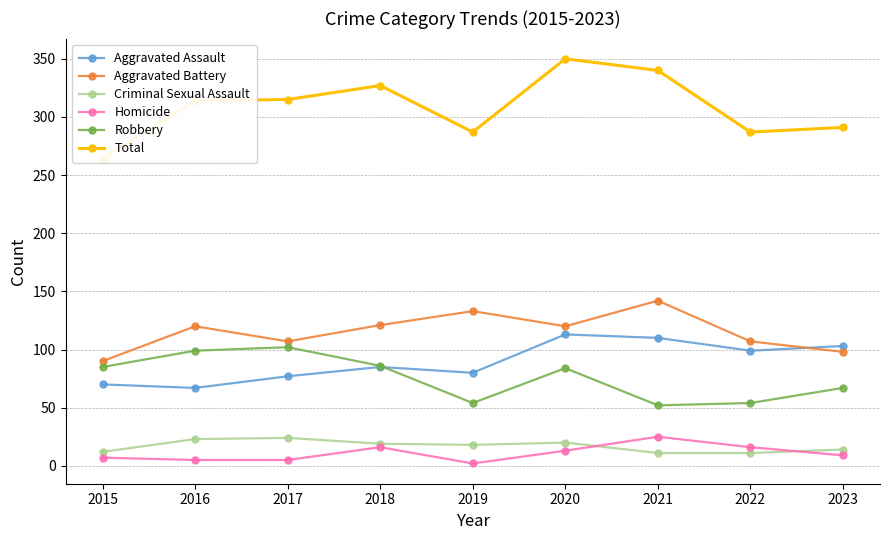

Reading left to right, extract all data points from this chart.

Aggravated Assault: 2015=70	2016=67	2017=77	2018=85	2019=80	2020=113	2021=110	2022=99	2023=103
Aggravated Battery: 2015=90	2016=120	2017=107	2018=121	2019=133	2020=120	2021=142	2022=107	2023=98
Criminal Sexual Assault: 2015=12	2016=23	2017=24	2018=19	2019=18	2020=20	2021=11	2022=11	2023=14
Homicide: 2015=7	2016=5	2017=5	2018=16	2019=2	2020=13	2021=25	2022=16	2023=9
Robbery: 2015=85	2016=99	2017=102	2018=86	2019=54	2020=84	2021=52	2022=54	2023=67
Total: 2015=264	2016=314	2017=315	2018=327	2019=287	2020=350	2021=340	2022=287	2023=291